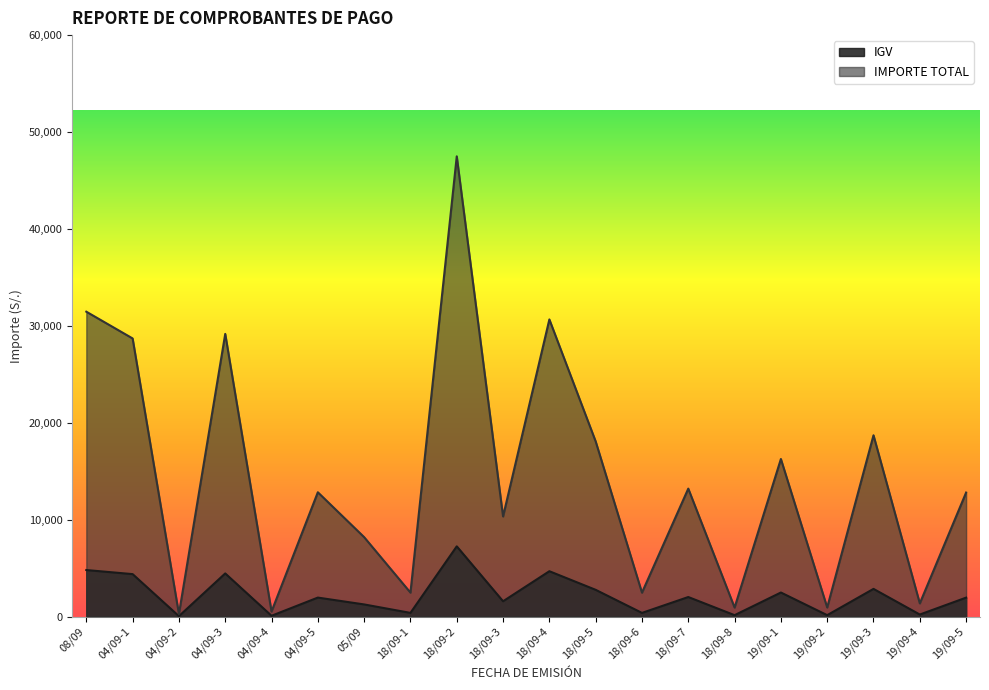

What is the value of the IMPORTE TOTAL point at the 16th from the left?

16258.3